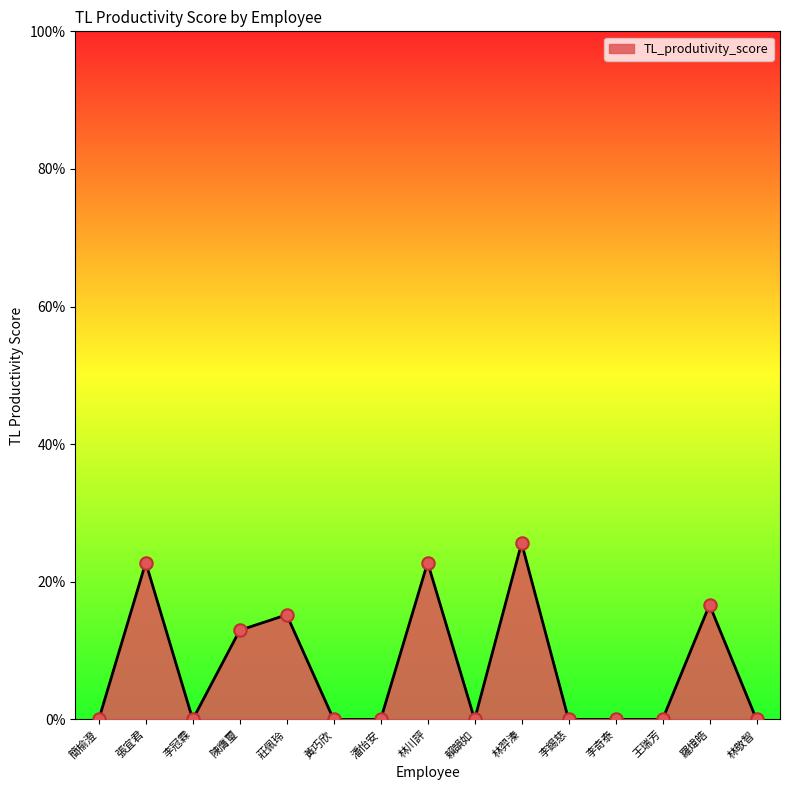

Between 林川評 and 林羿溱, which is larger?

林羿溱